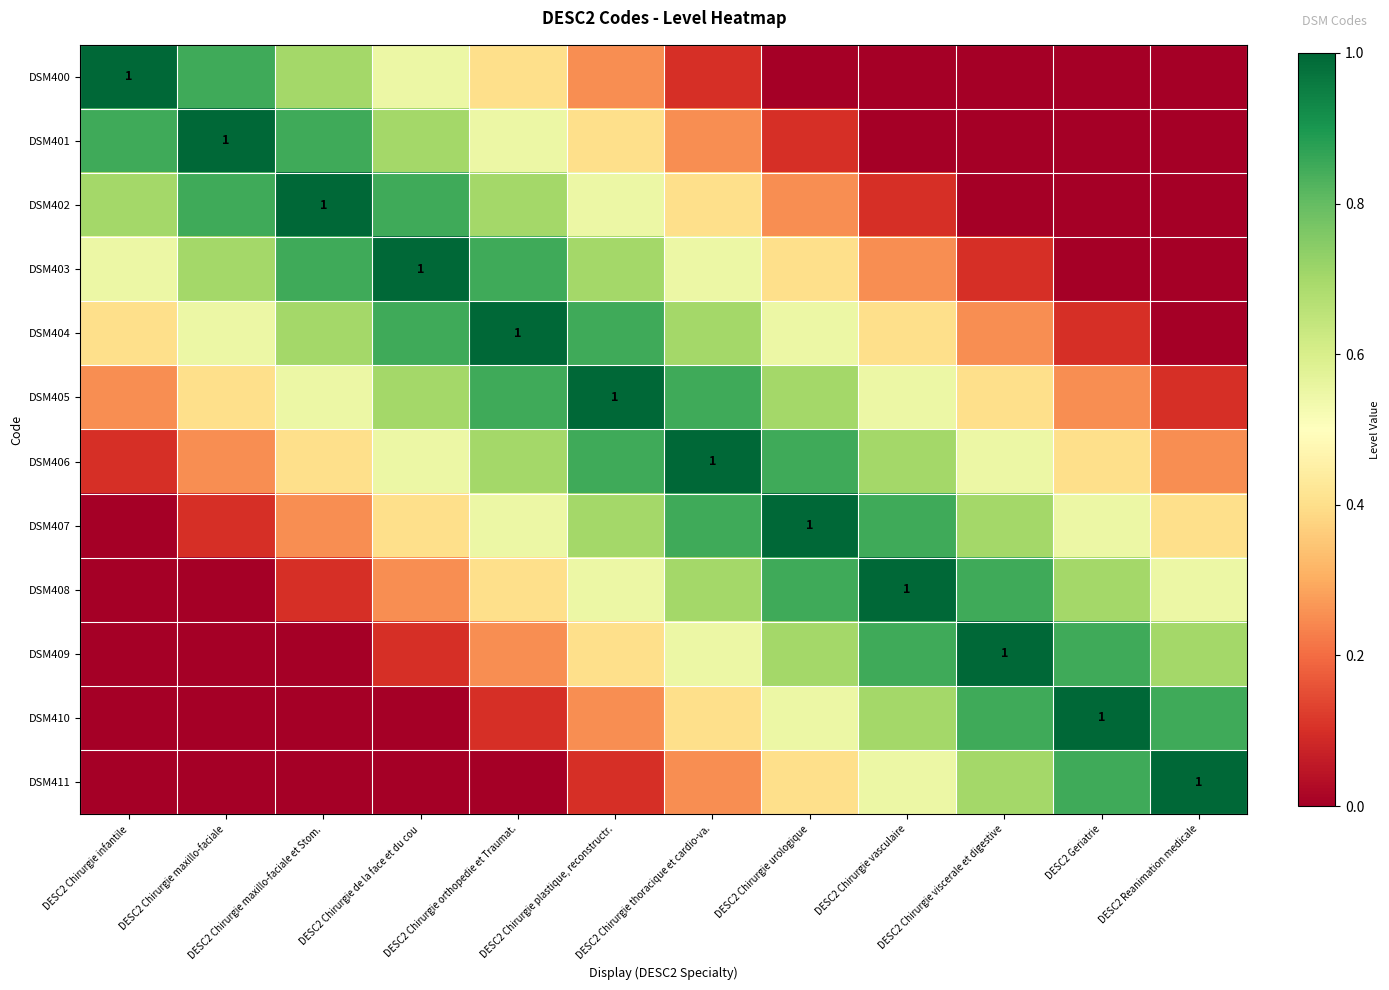

At DESC2 Chirurgie maxillo-faciale et Stom., list the series in order from smallest to largest.

DSM409, DSM410, DSM411, DSM408, DSM407, DSM406, DSM405, DSM400, DSM404, DSM401, DSM403, DSM402